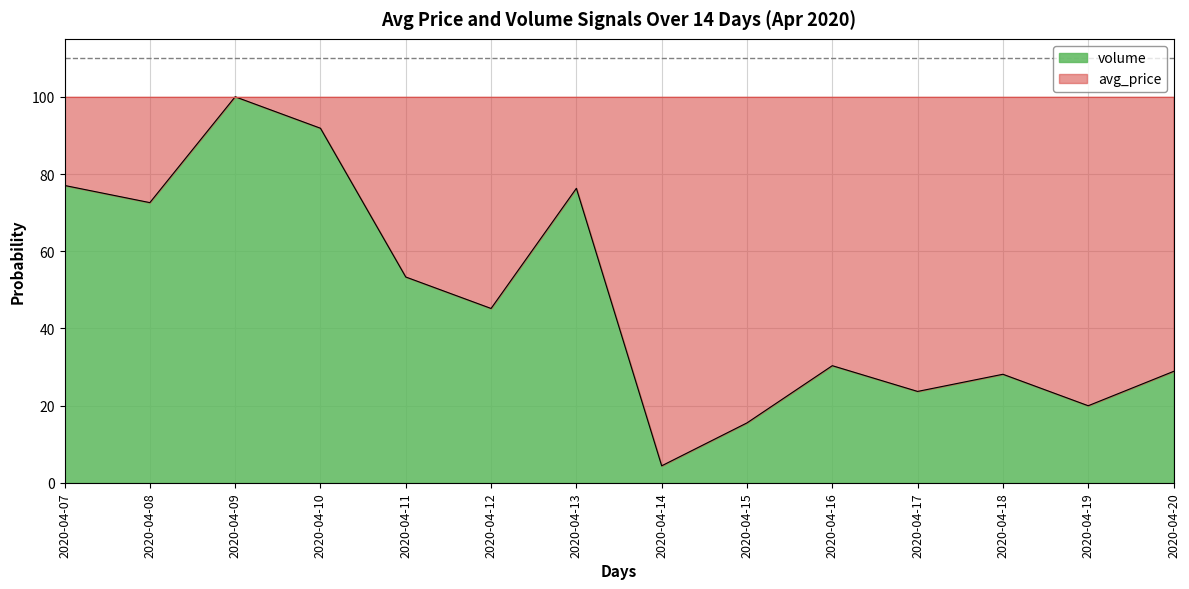

What is the average value?

47.7